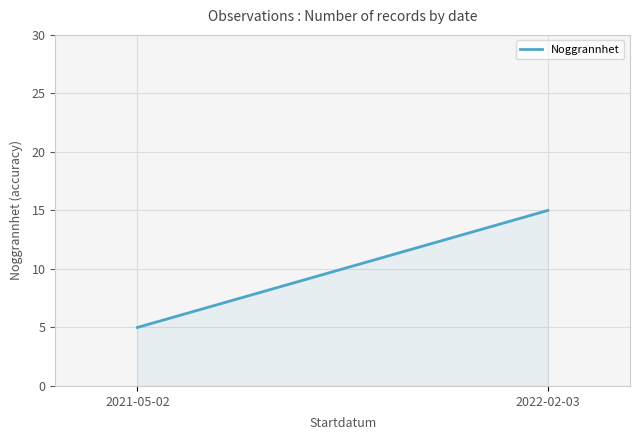

True or false: the data shows 8 at 2022-02-03.

False